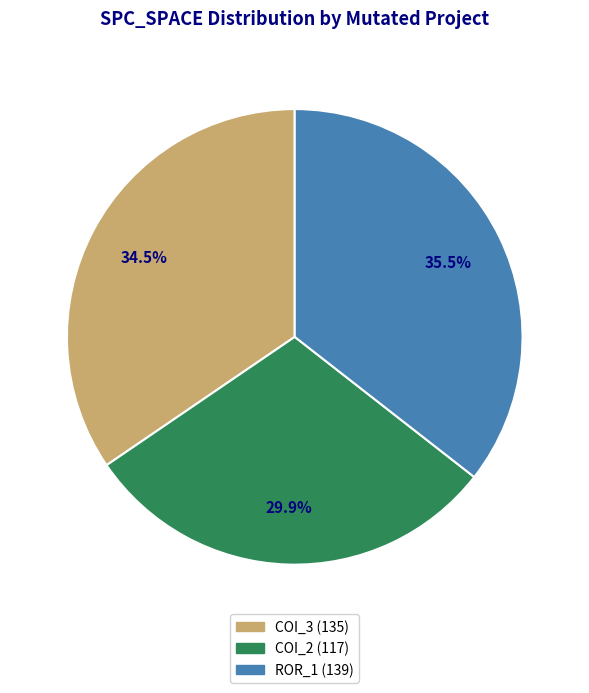

How many segments does this pie chart have?

3